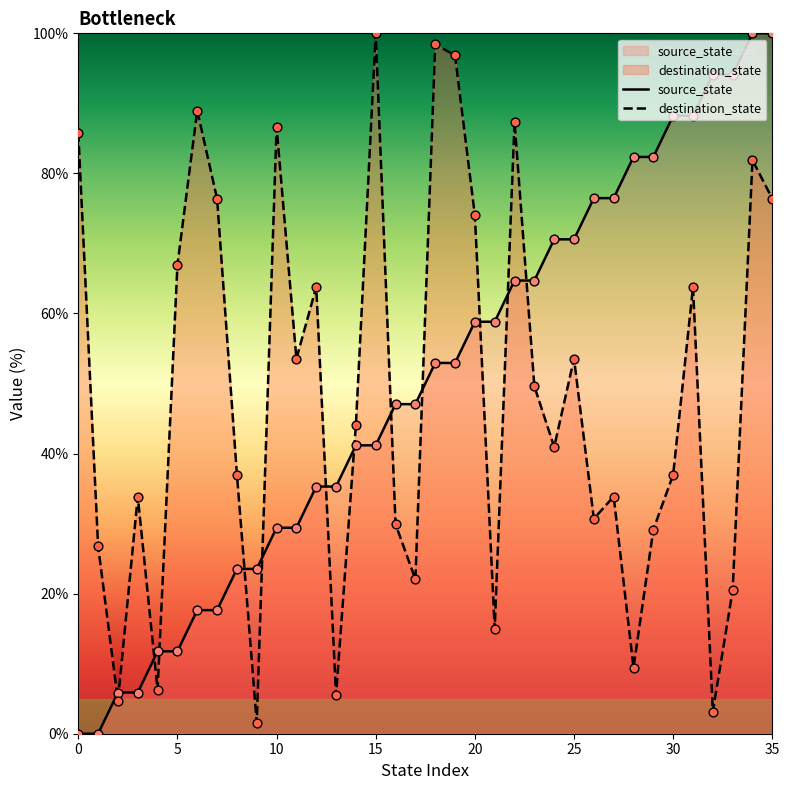

What are all the series names shown in the legend?

source_state, destination_state